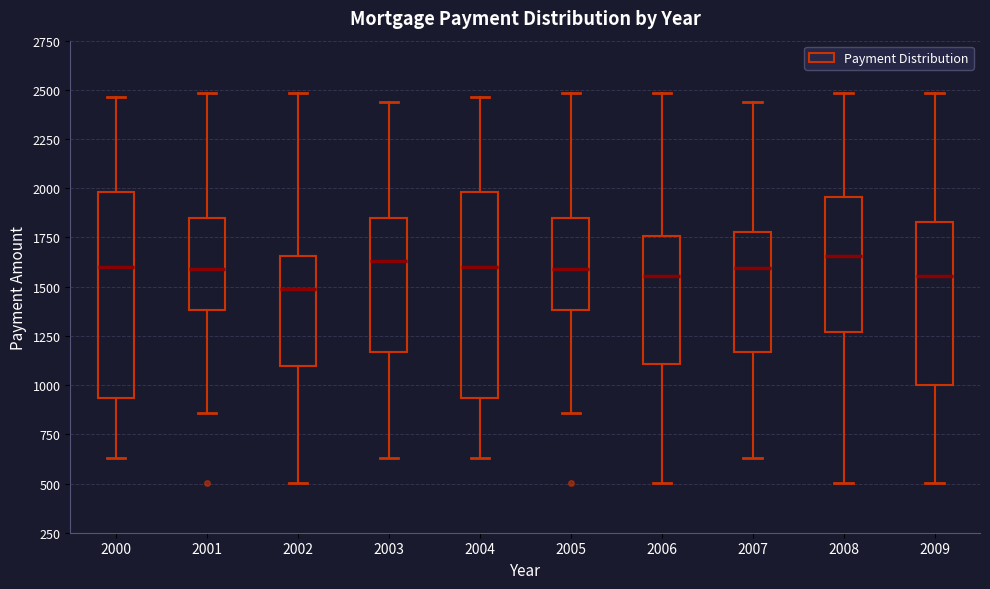

Where does the upper whisker of the box at x = 2006 end on the y-axis? The values are not printed on the chart, so give them approximately, as read against the axis.

2500